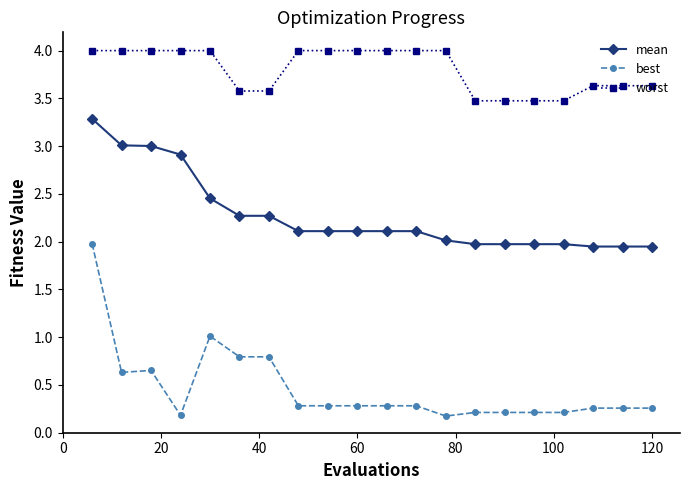

True or false: worst and mean cross at least once.

False